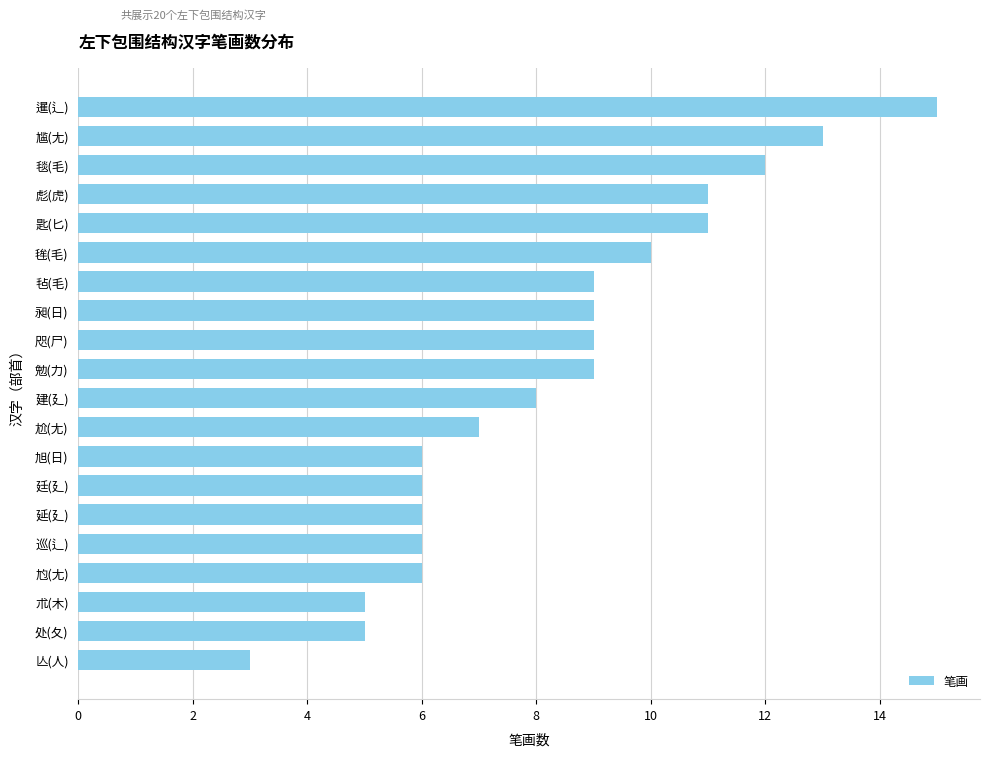

Approximately how many times larger is the value at 尥(尢) compared to 咫(尸)?

0.7